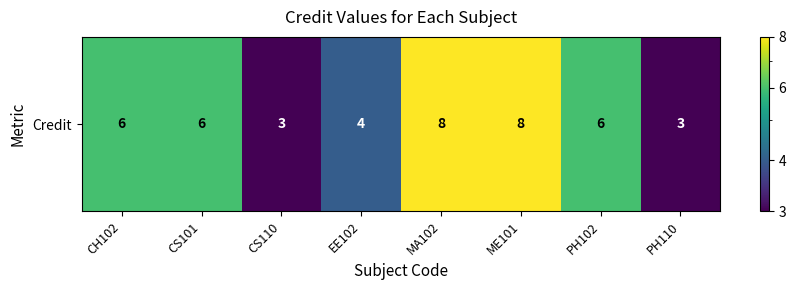

What is the average value?

6